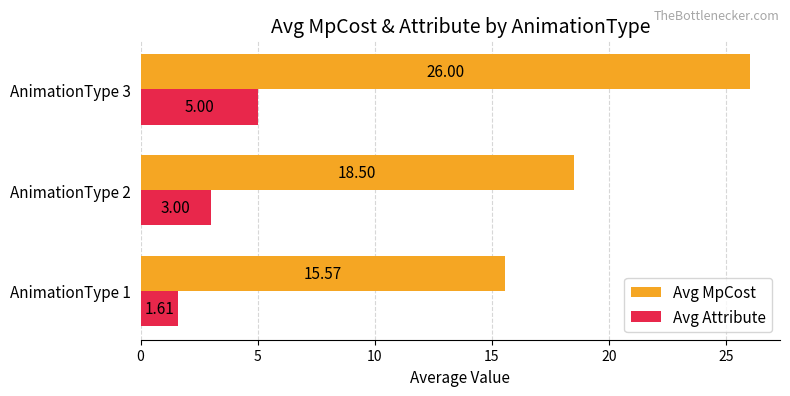

Rank the series at AnimationType 3 from lowest to highest value.

Avg Attribute, Avg MpCost